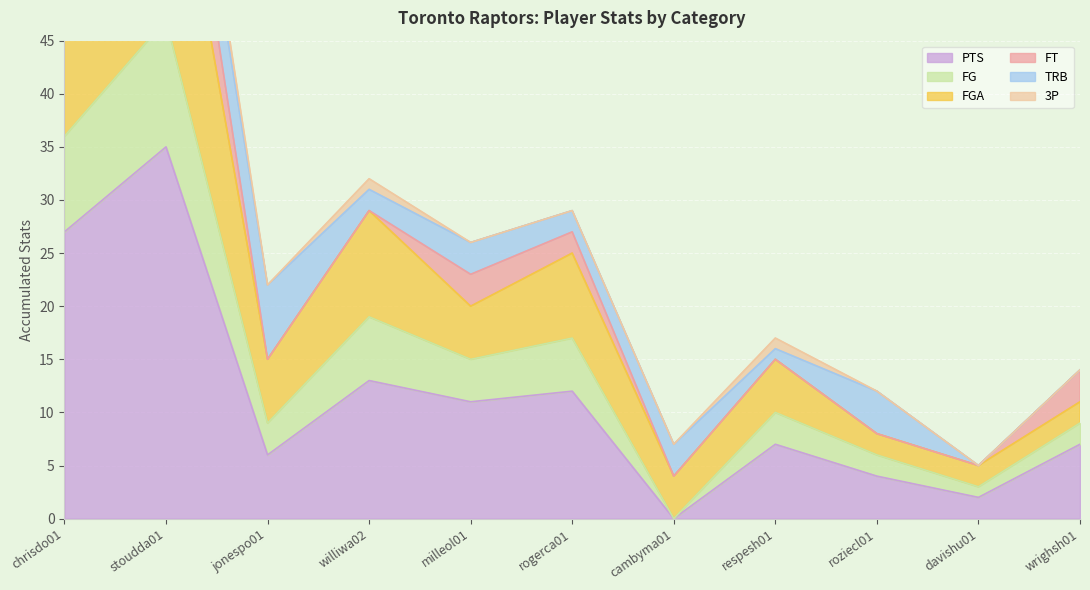

Which category has the highest value in the PTS series?

stoudda01